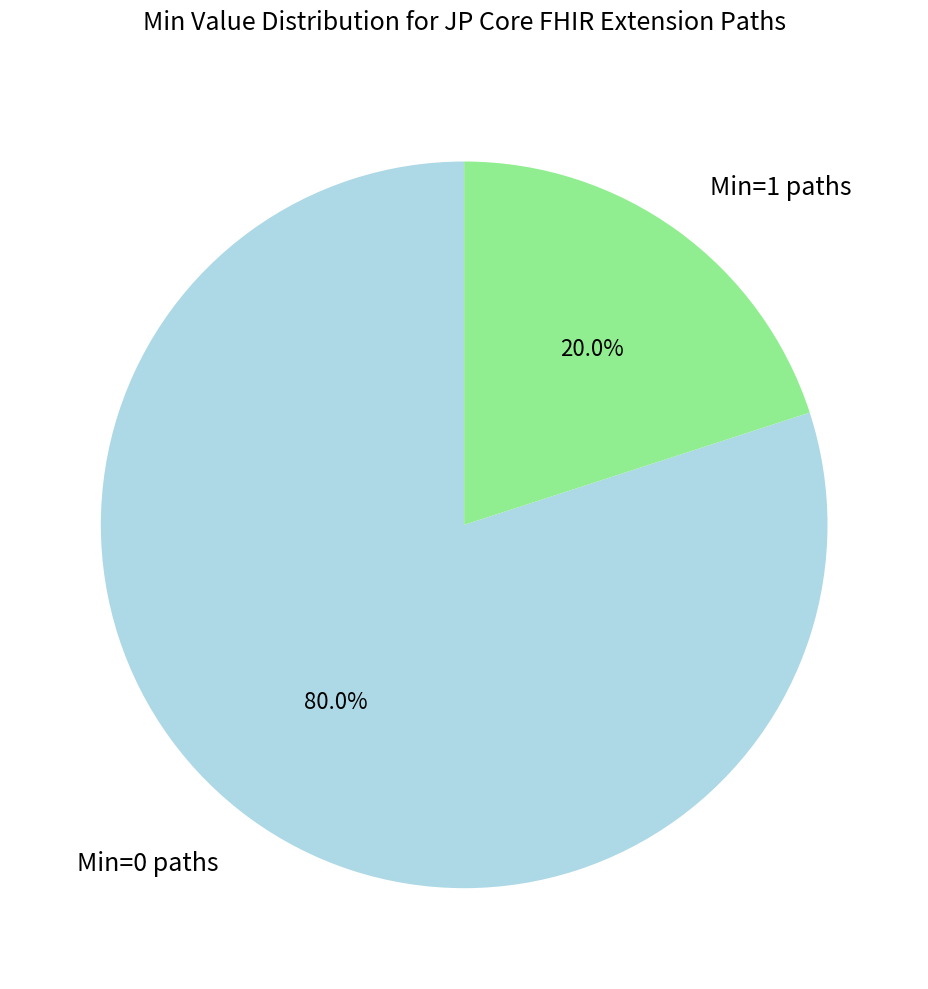

Which slice is the smallest?

Min=1 paths